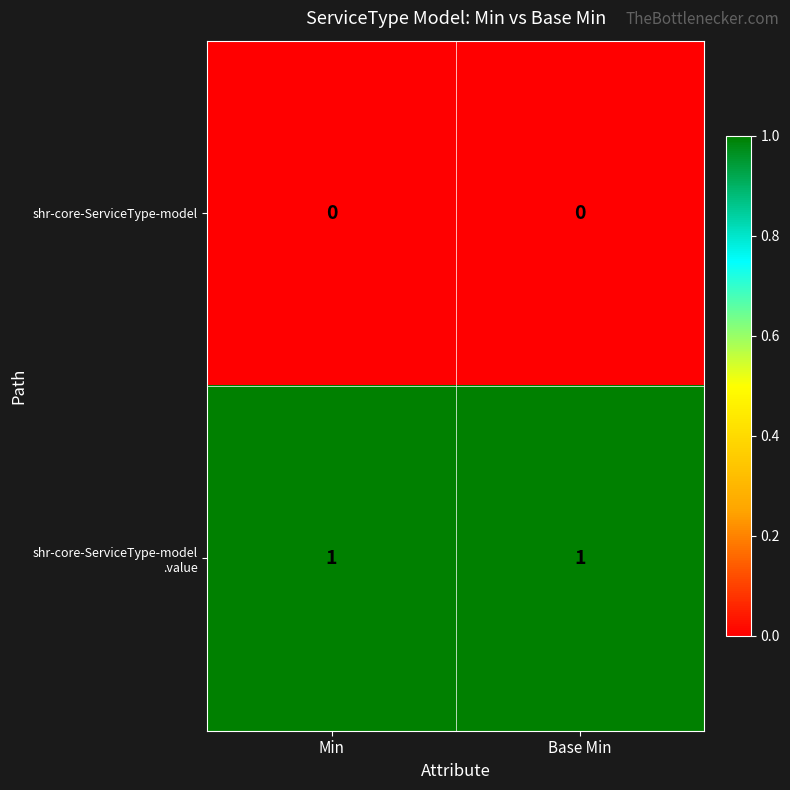

The value of shr-core-ServiceType-model at Base Min is 0. True or false?

True